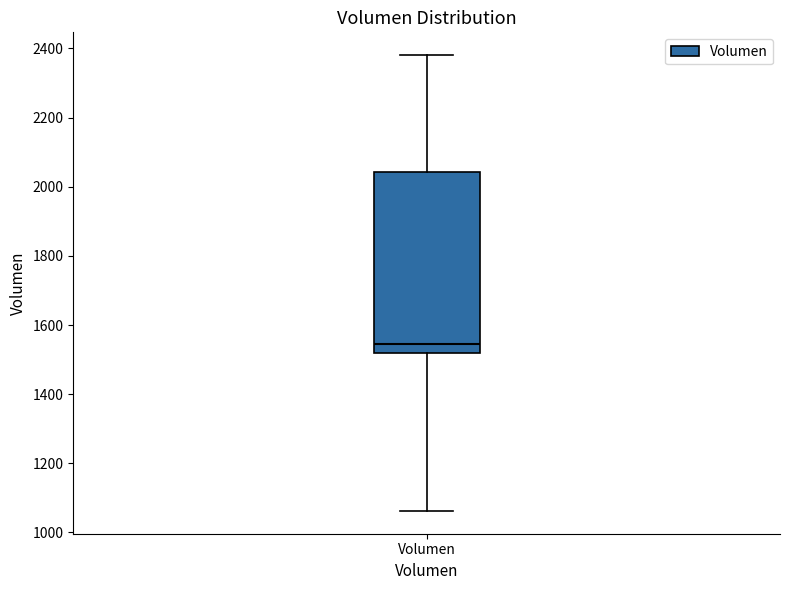

Where is the lower edge of the box for Volumen on the y-axis? The values are not printed on the chart, so give them approximately, as read against the axis.

1520